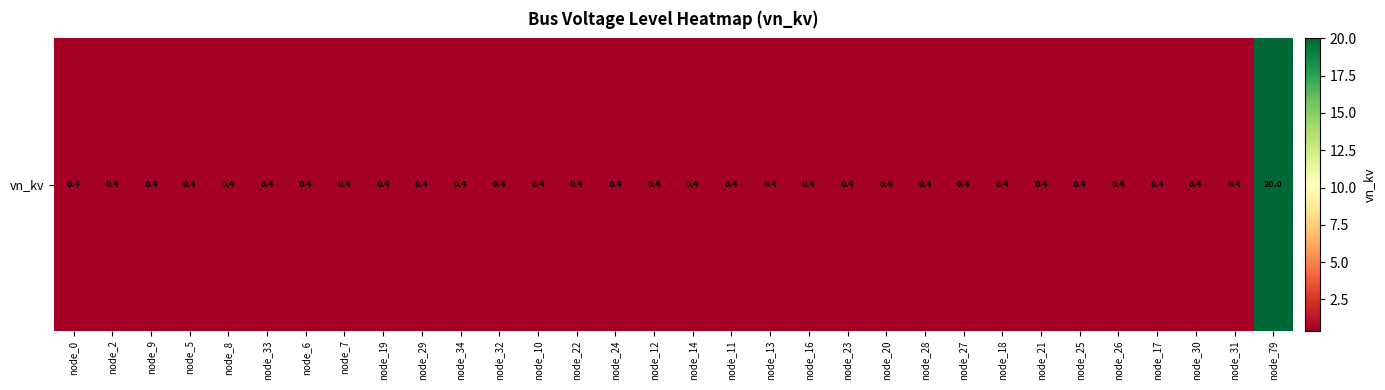

List the labels in order of value, largest first.

node_79, node_0, node_2, node_9, node_5, node_8, node_33, node_6, node_7, node_19, node_29, node_34, node_32, node_10, node_22, node_24, node_12, node_14, node_11, node_13, node_16, node_23, node_20, node_28, node_27, node_18, node_21, node_25, node_26, node_17, node_30, node_31